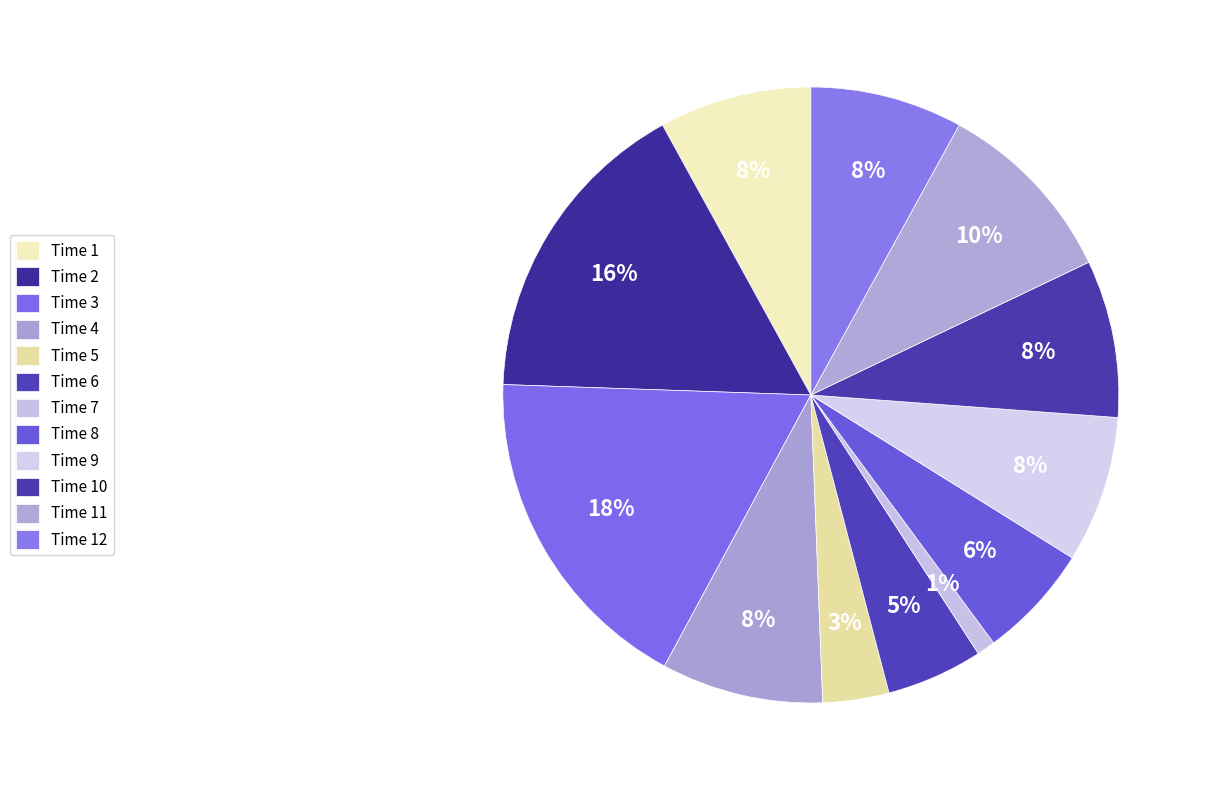

How many segments does this pie chart have?

12